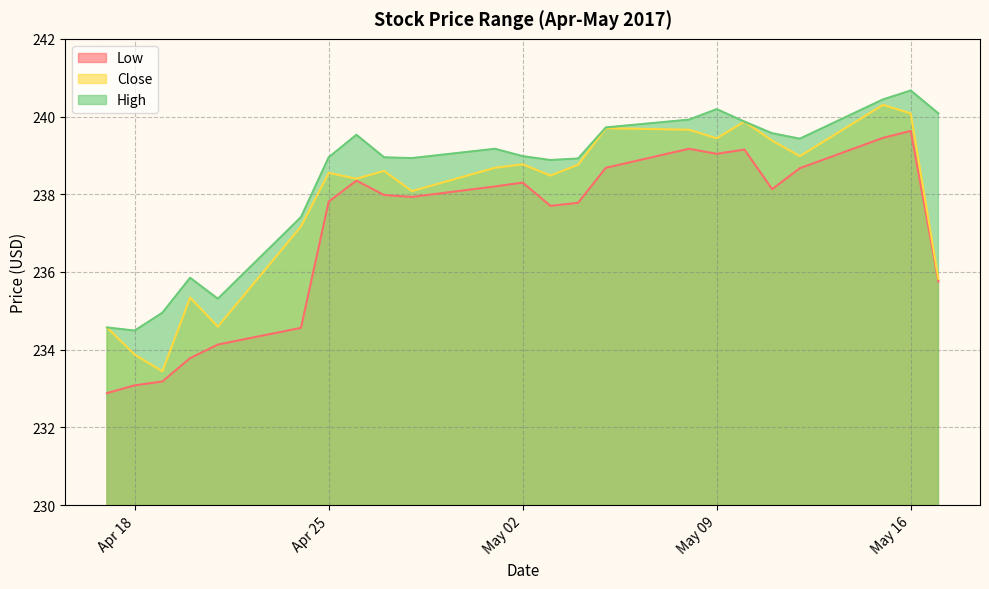

True or false: High and Low cross at least once.

False